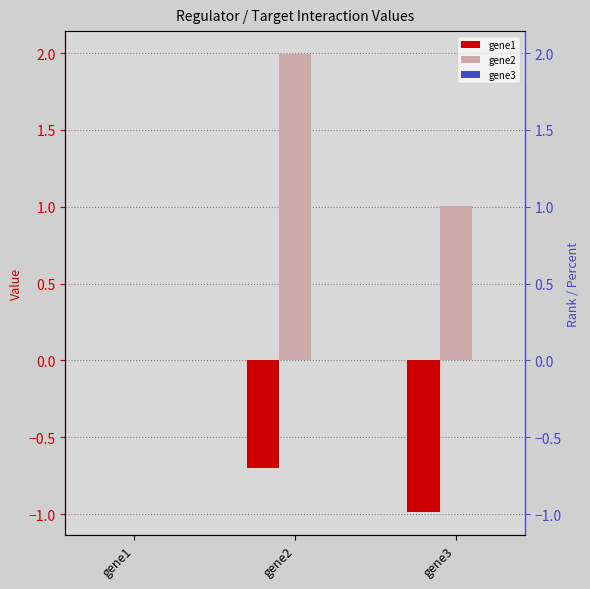

What are all the series names shown in the legend?

gene1, gene2, gene3